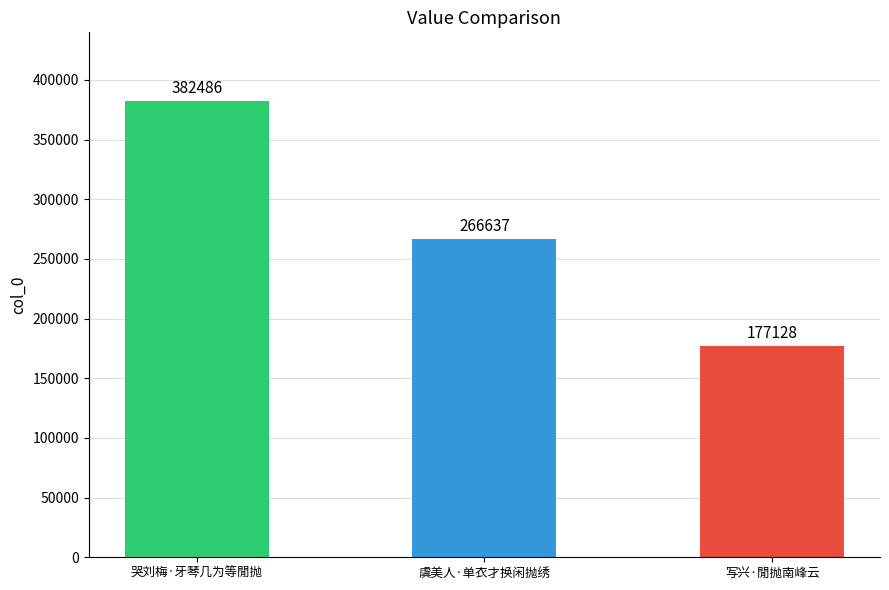

What is the maximum value shown in the chart?

382486